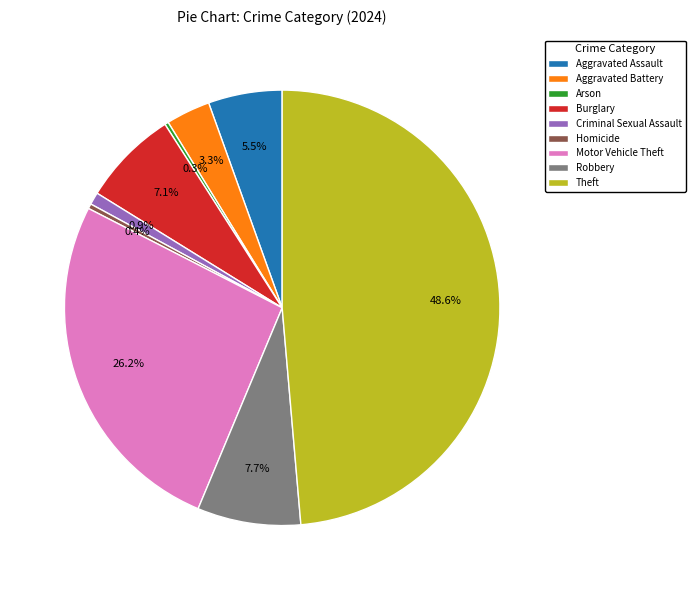

Do Theft and Homicide together represent more than half of the pie?

No